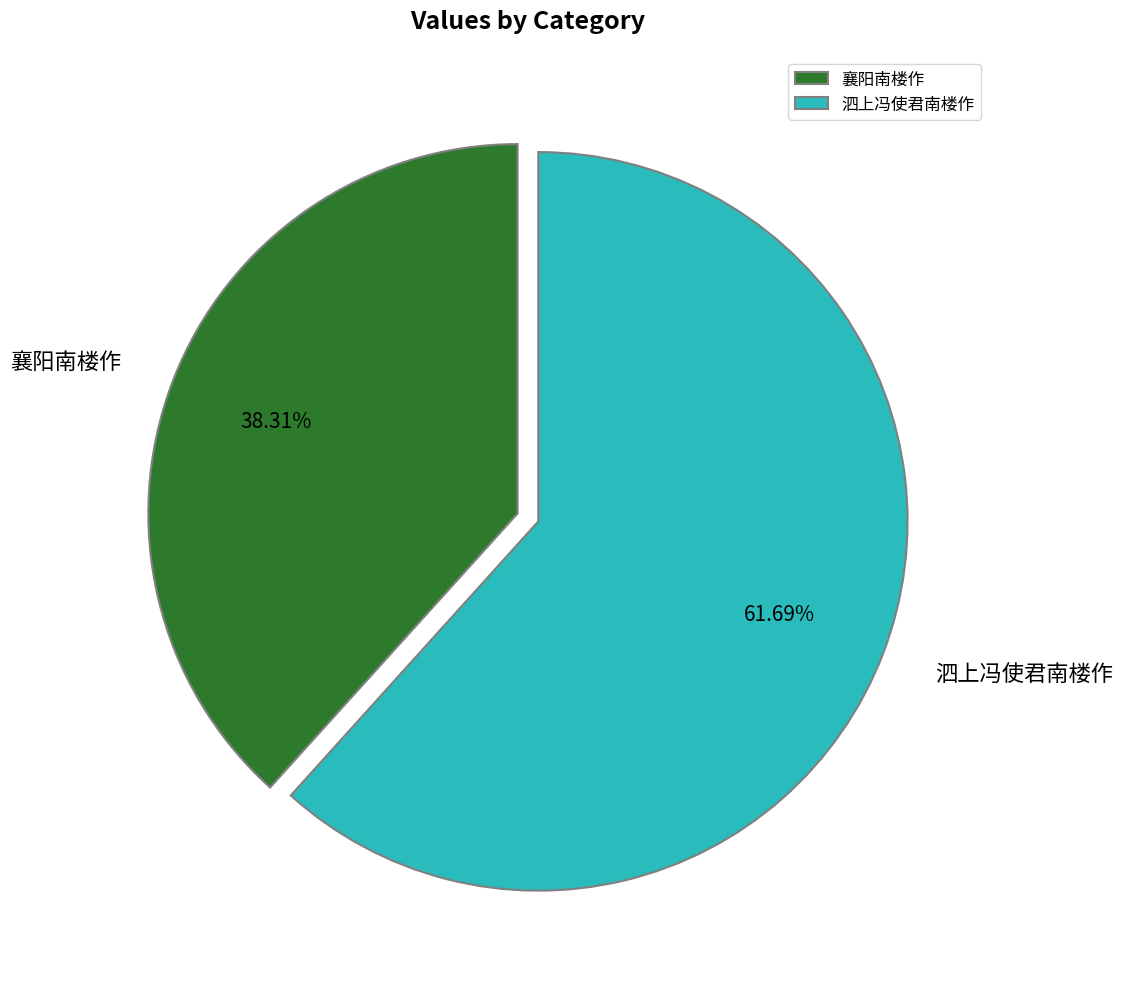

Is the sum of 泗上冯使君南楼作 and 襄阳南楼作 greater than half?

Yes